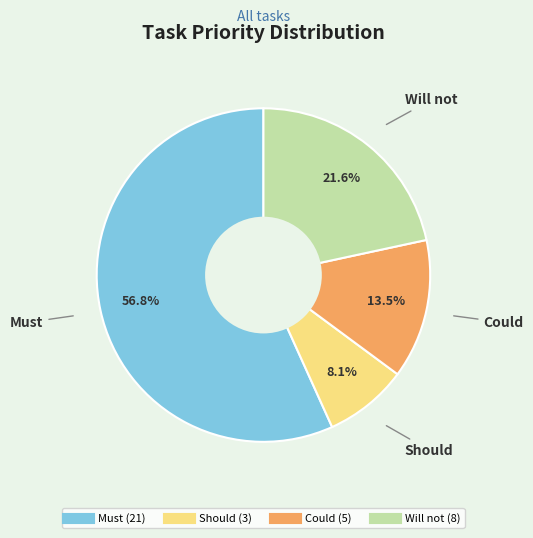

Which slice is the smallest?

Should